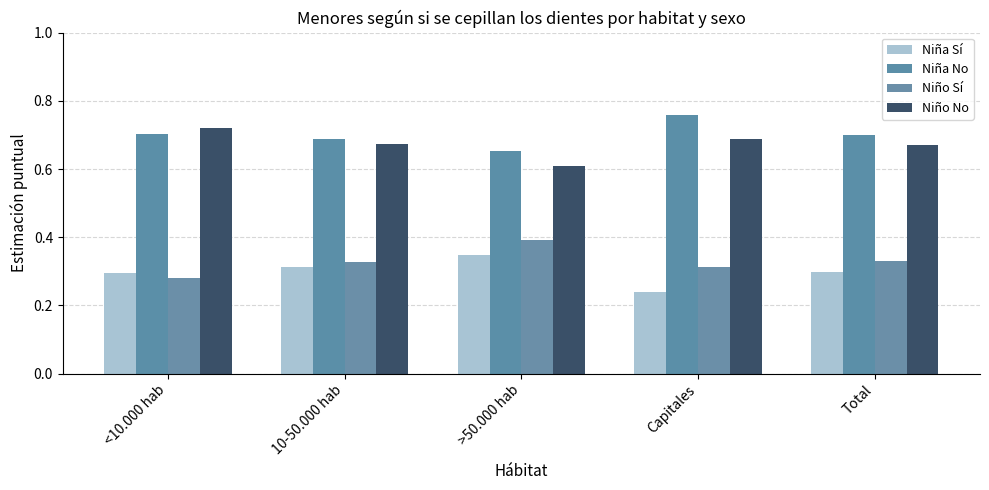

What value does the Niño No series have at Total?

0.7